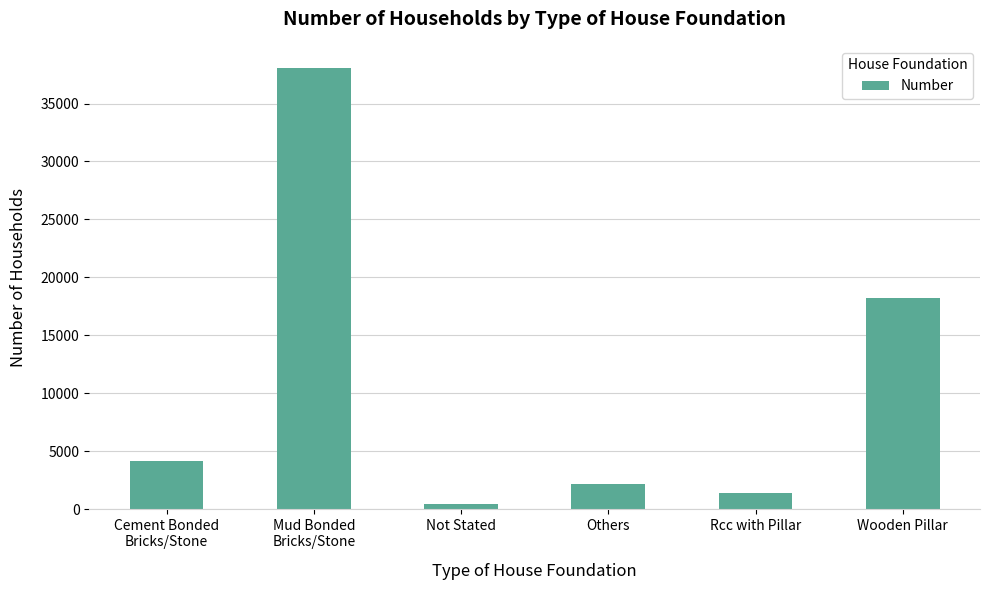

What is the change in value from Mud Bonded
Bricks/Stone to Not Stated?

-37643